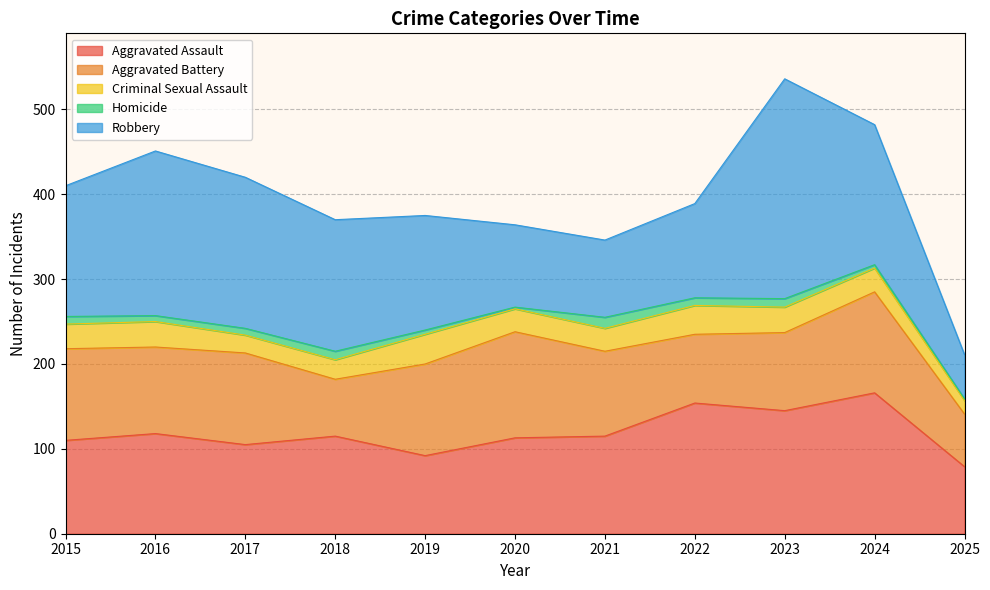

Where does the Robbery series first go above 154?

2016